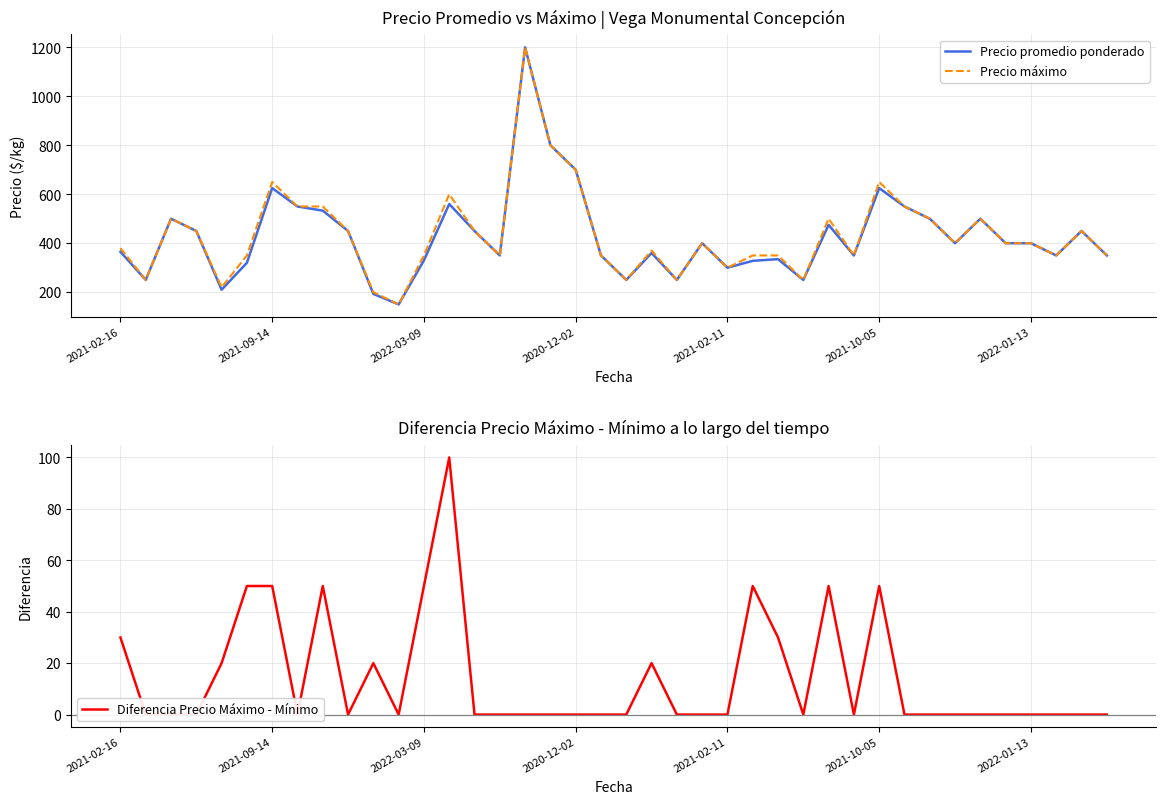

What position from the left is 35?

36